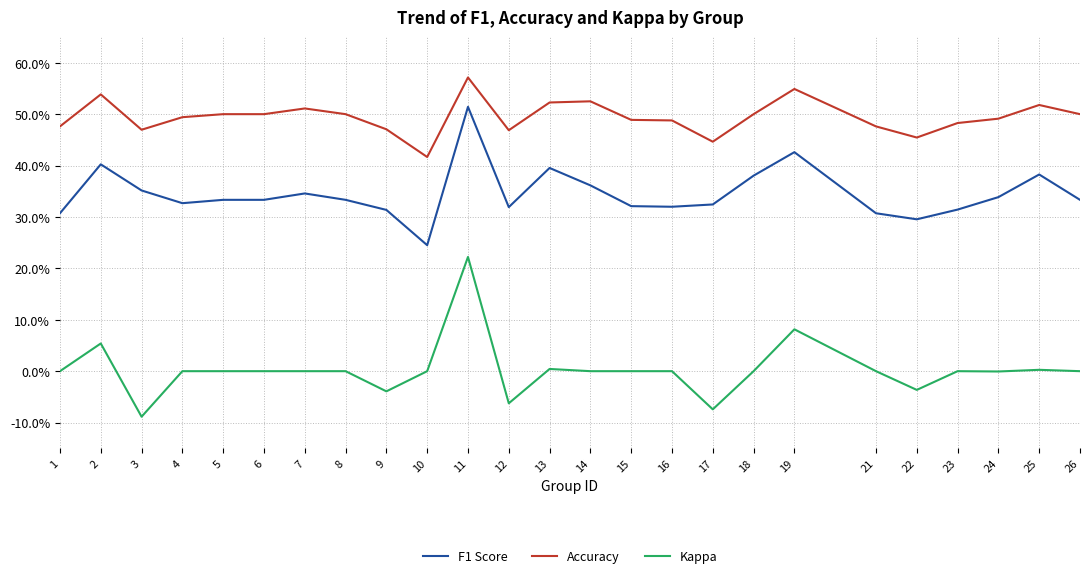

True or false: Accuracy has a value of 0.5 at 15.

True